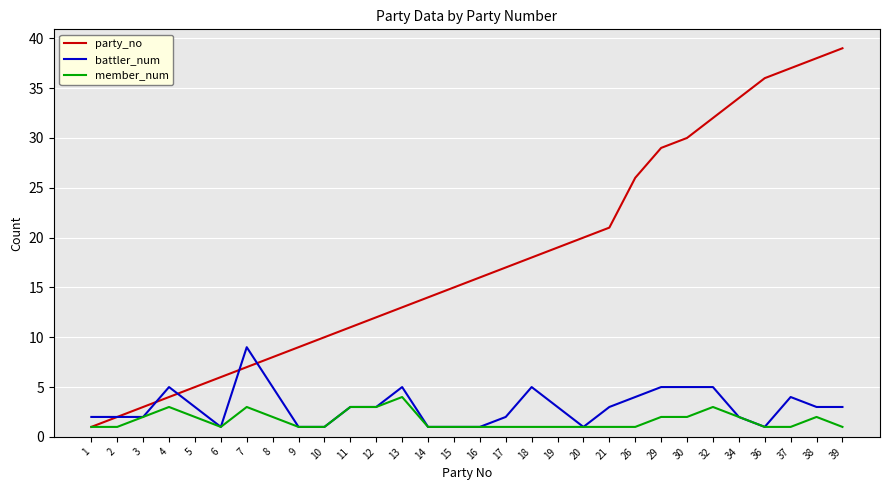

What is the difference between the maximum and minimum values in the member_num series?

3